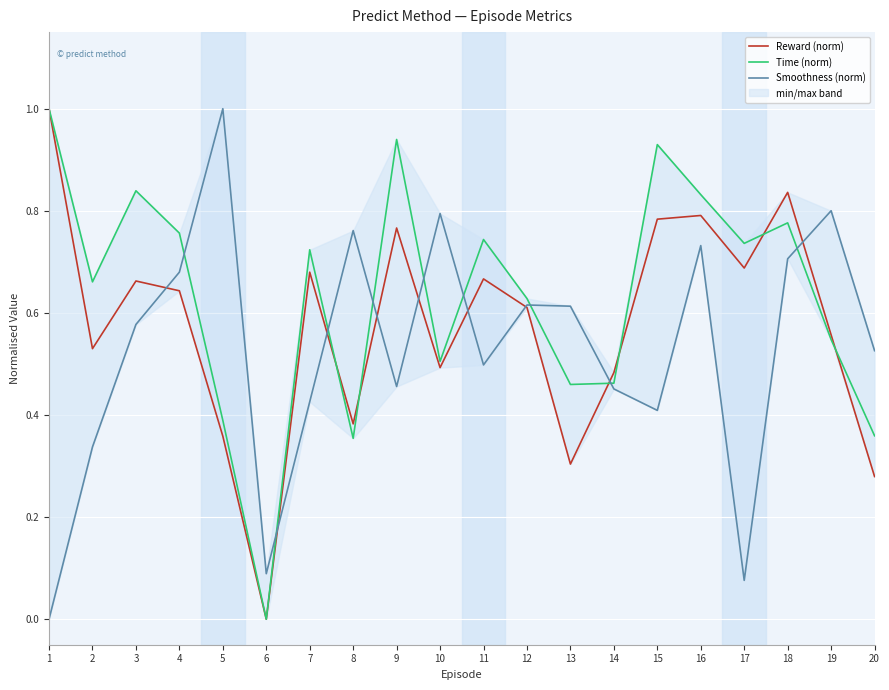

At which category does the chart reach its minimum across all series?

6